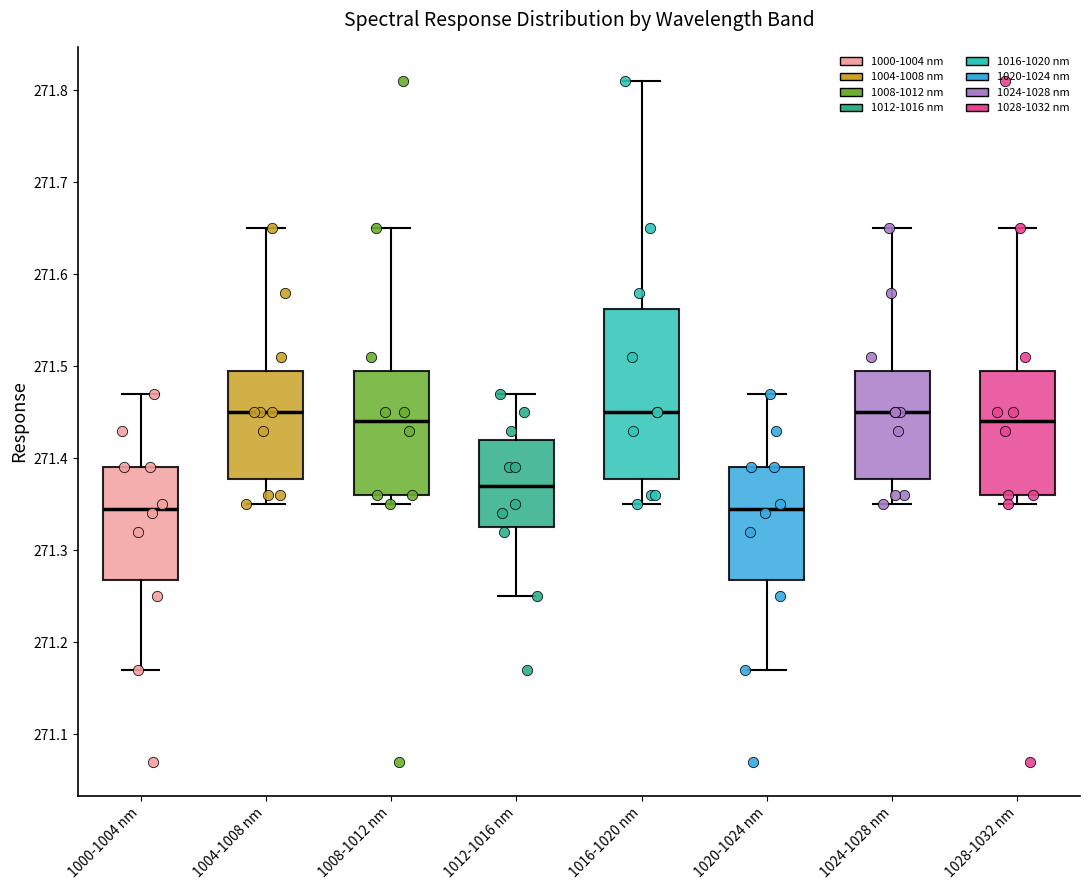

Reading left to right, transcribe this box plot: for each box, give where its median line is, the range the box spans, and where its two whiskers end, as read against the y-axis. The values are not printed on the chart, so give them approximately, as read against the axis.

1000-1004 nm: median 271.35, box 271.27 to 271.39, whiskers 271.17 to 271.47
1004-1008 nm: median 271.45, box 271.38 to 271.50, whiskers 271.35 to 271.65
1008-1012 nm: median 271.44, box 271.36 to 271.50, whiskers 271.35 to 271.65
1012-1016 nm: median 271.37, box 271.33 to 271.42, whiskers 271.25 to 271.47
1016-1020 nm: median 271.45, box 271.38 to 271.56, whiskers 271.35 to 271.81
1020-1024 nm: median 271.35, box 271.27 to 271.39, whiskers 271.17 to 271.47
1024-1028 nm: median 271.45, box 271.38 to 271.50, whiskers 271.35 to 271.65
1028-1032 nm: median 271.44, box 271.36 to 271.50, whiskers 271.35 to 271.65